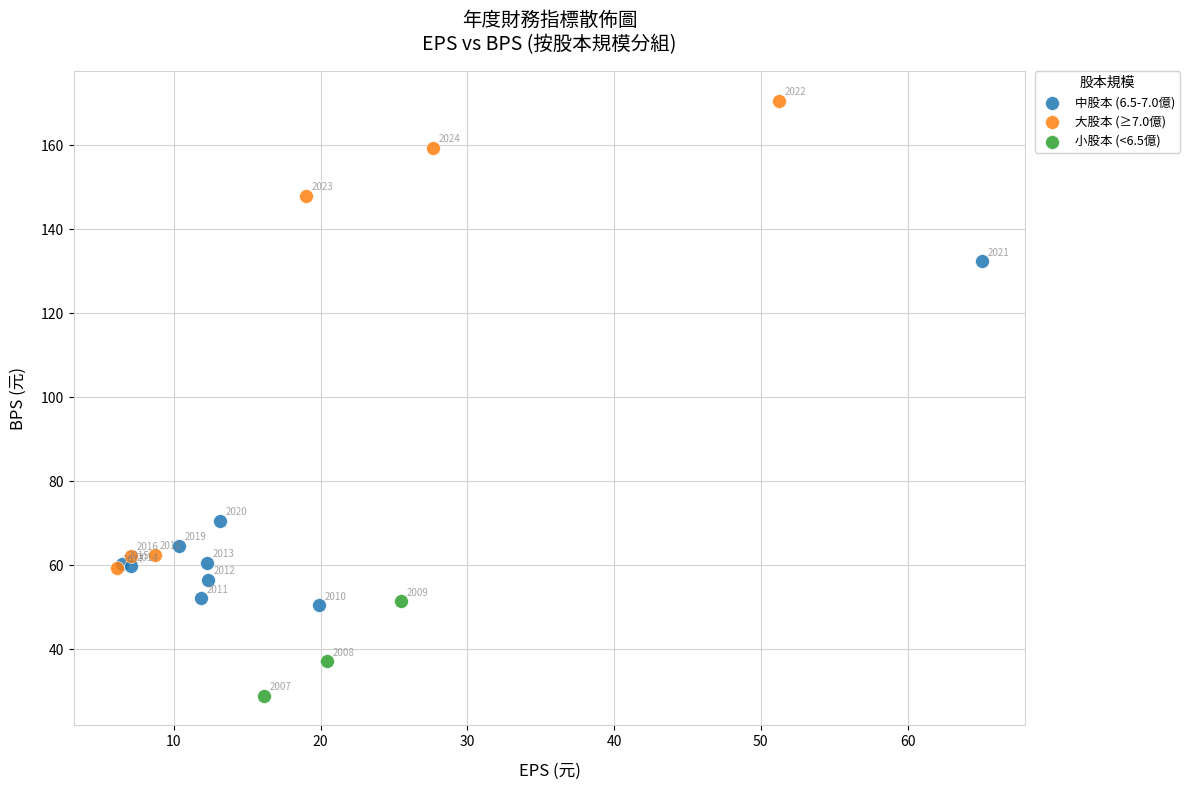

Which series contains the highest Y value?

大股本 (≥7.0億)